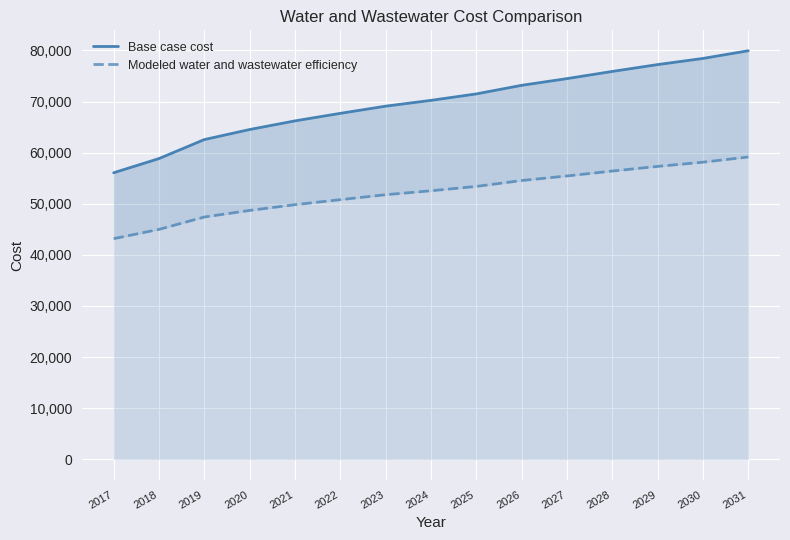

Reading right to left, transcribe all the data shown in this chart.

Base case cost: 79947.9	78442.1	77239.6	75898.1	74495.1	73178.7	71499.7	70236.4	69100.2	67693.5	66218.9	64528.7	62559.6	58840.3	56065.0
Modeled water and wastewater efficiency: 59156.7	58136.9	57311.3	56402.3	55437.0	54545.7	53393.4	52540.4	51772.2	50801.4	49818.3	48692.0	47403.6	44980.8	43164.7